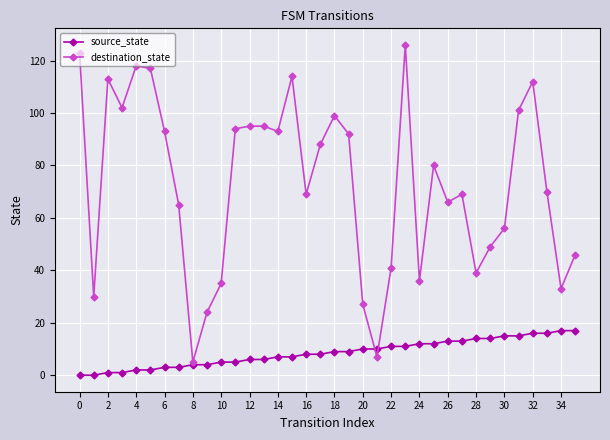

What is the difference between the maximum and minimum values in the source_state series?

17